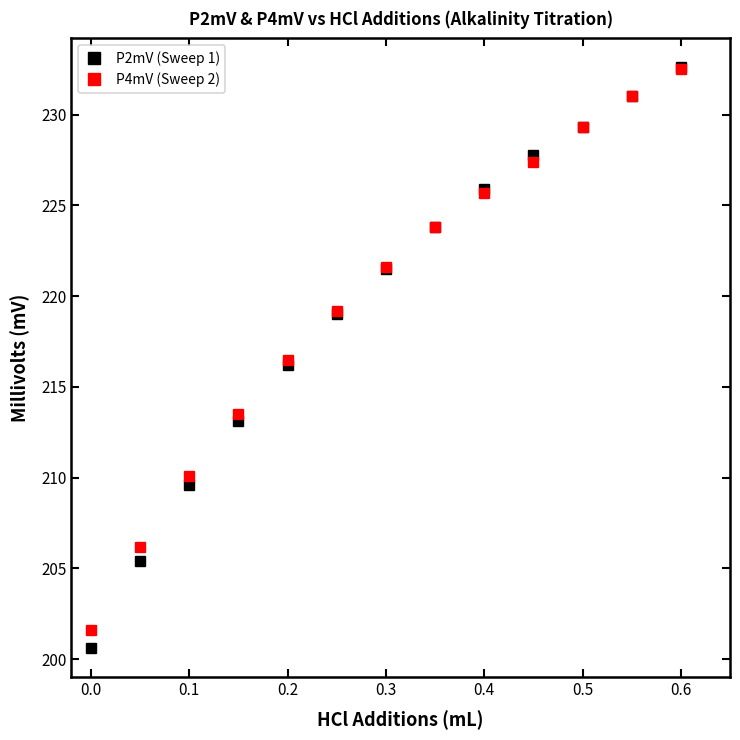

How many lines are shown in the chart?

2